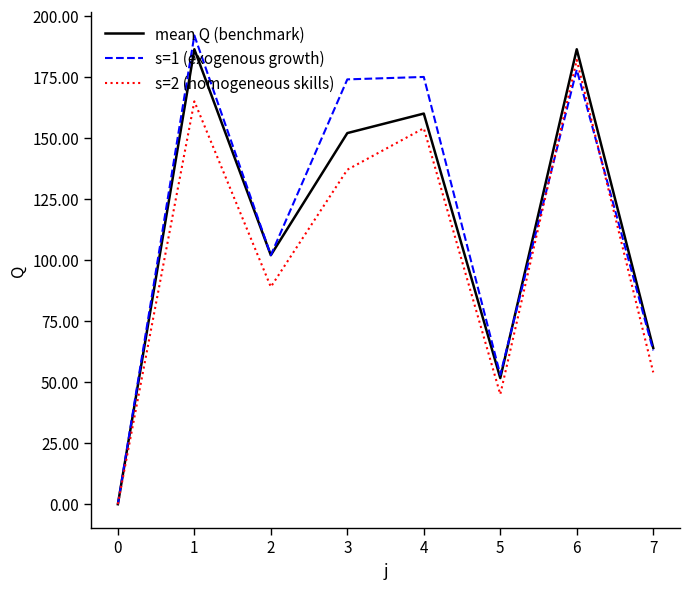

List the series in order of their peak value, lowest first.

s=2 (homogeneous skills), mean Q (benchmark), s=1 (exogenous growth)